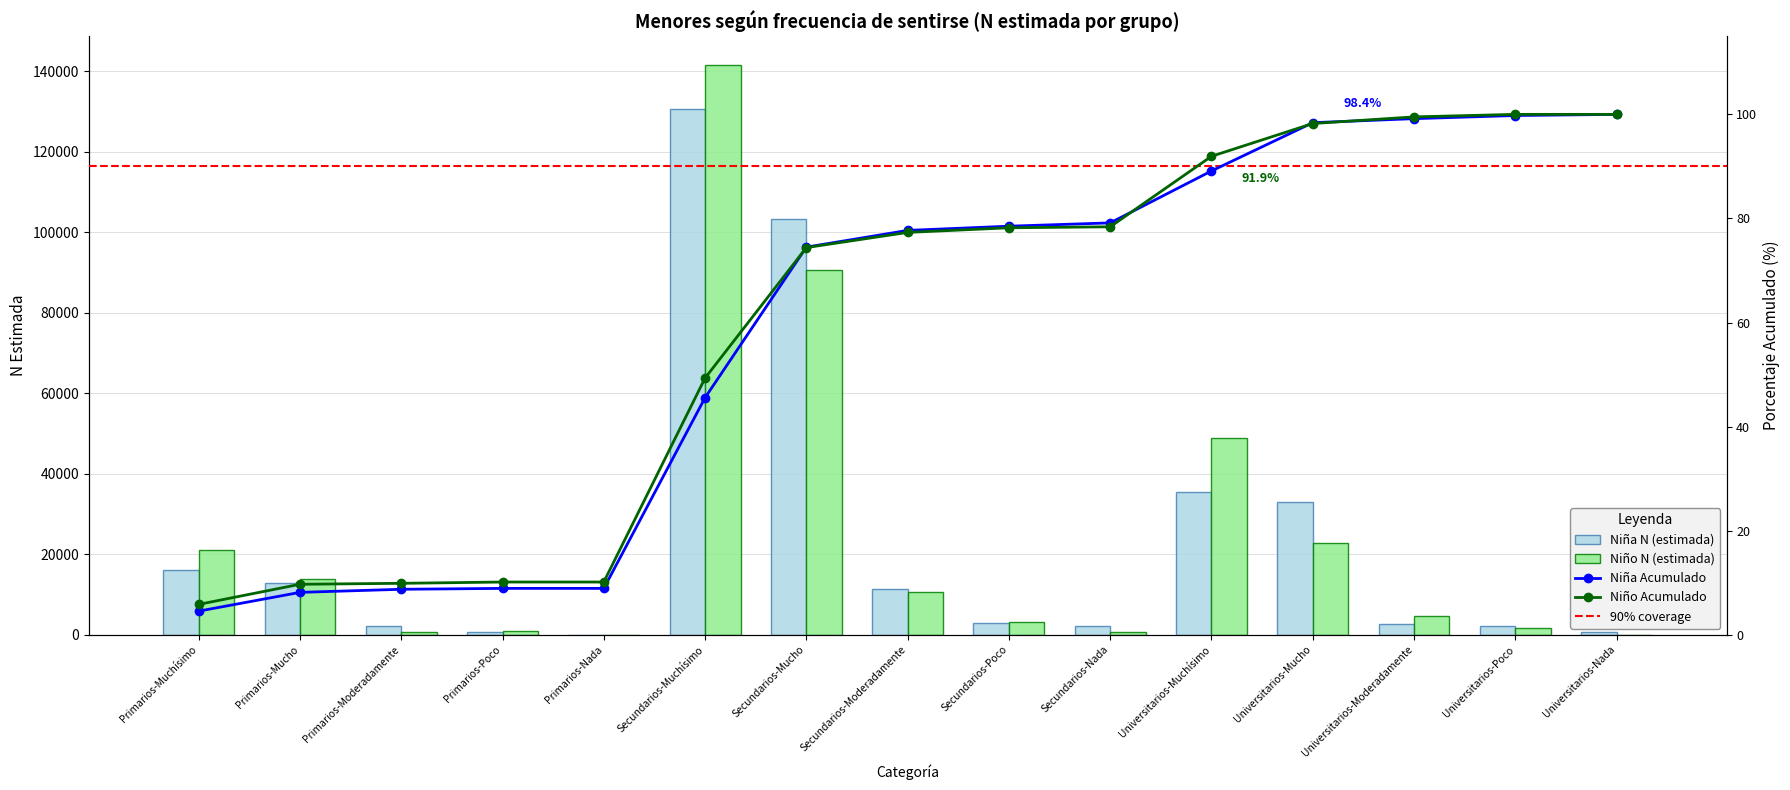

Where is Niño N (estimada) nearest to the value 70818?

Secundarios-Mucho